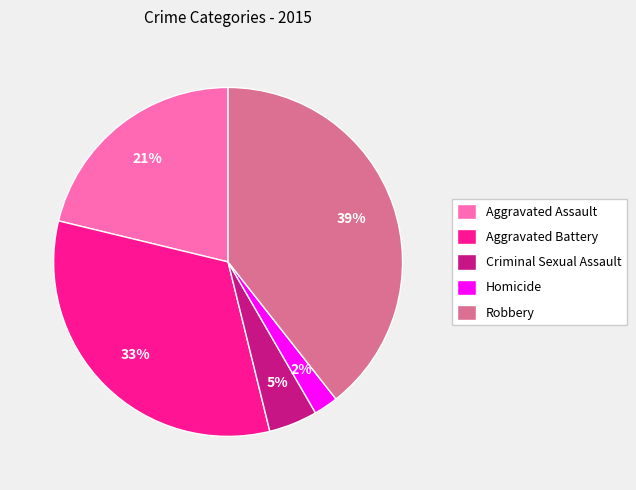

Does any single category account for the majority?

No